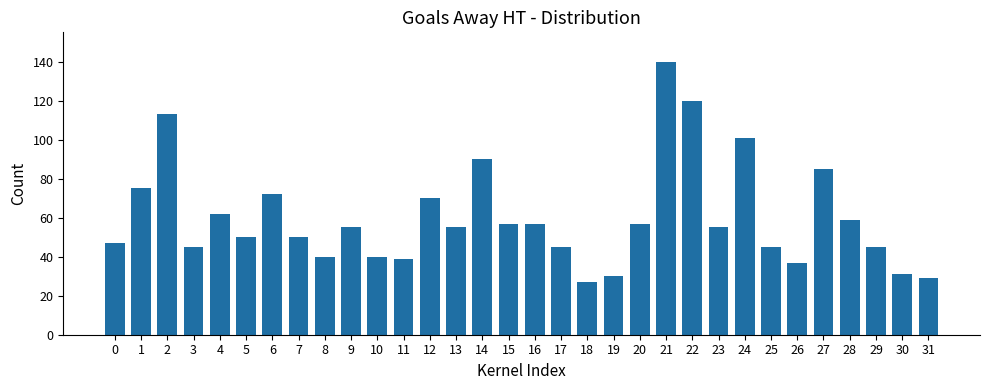

The value at 29 is 77. True or false?

False